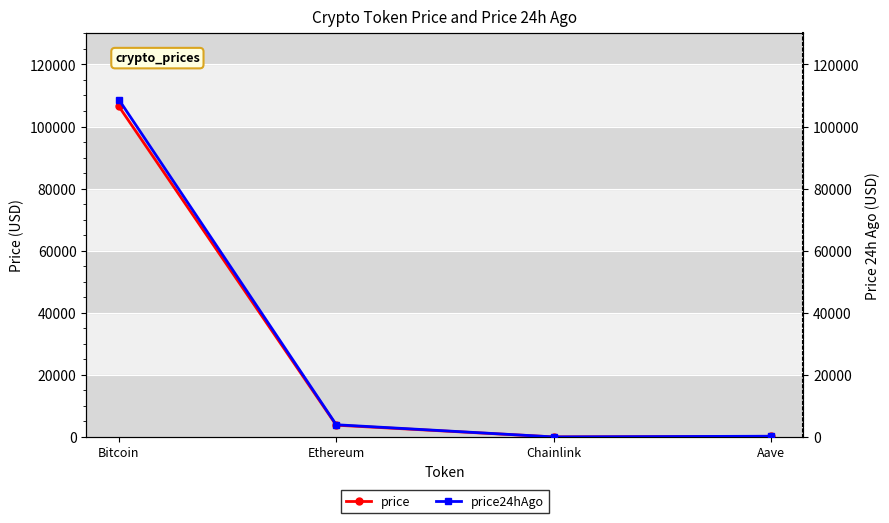

What is the sum of all price24hAgo values?

112814.6